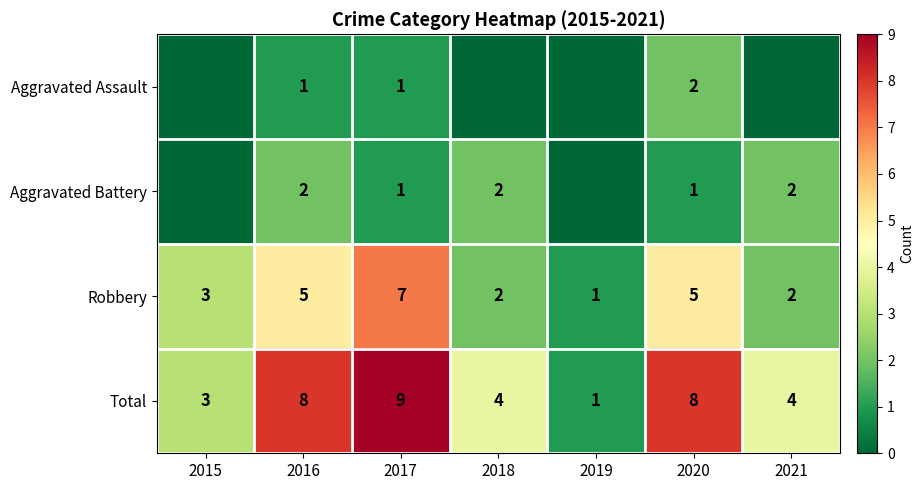

How many data points in Robbery are less than 3?

3